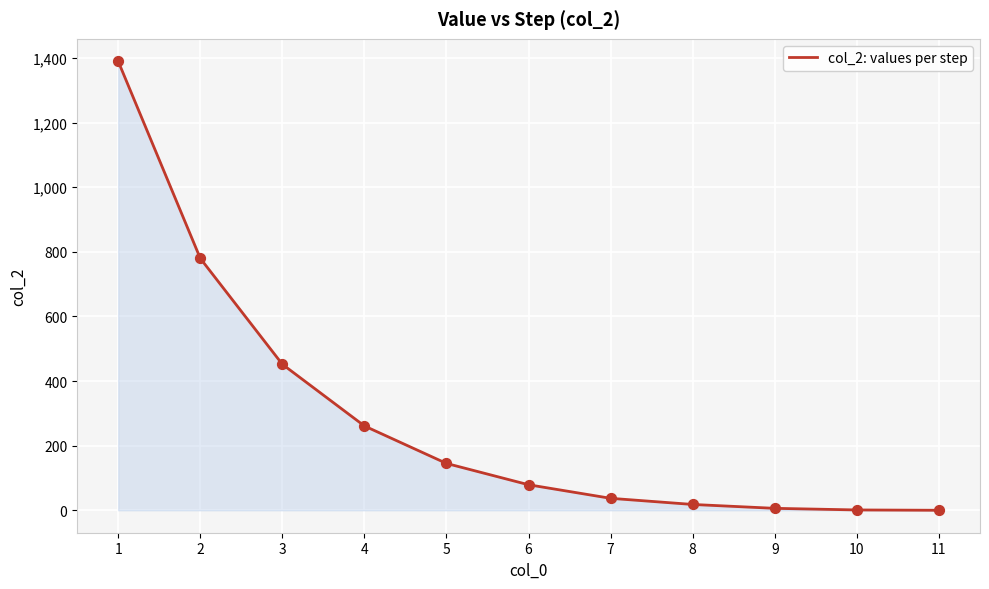

What is the ratio of the value at 5 to the value at 3?

0.3